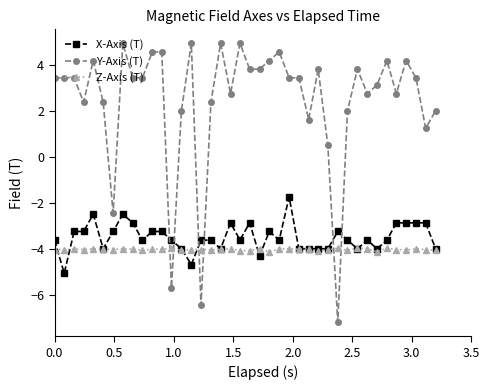

What is the minimum value for Y-Axis (T)?

-7.2